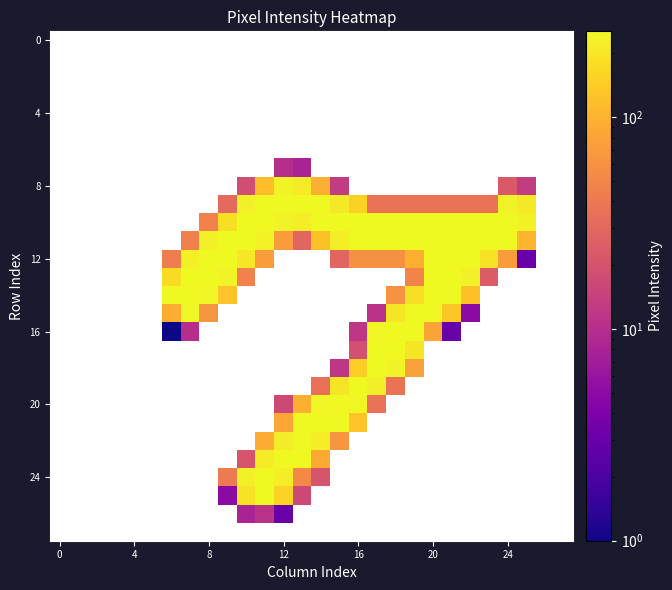

How many distinct data groups are displayed?

28